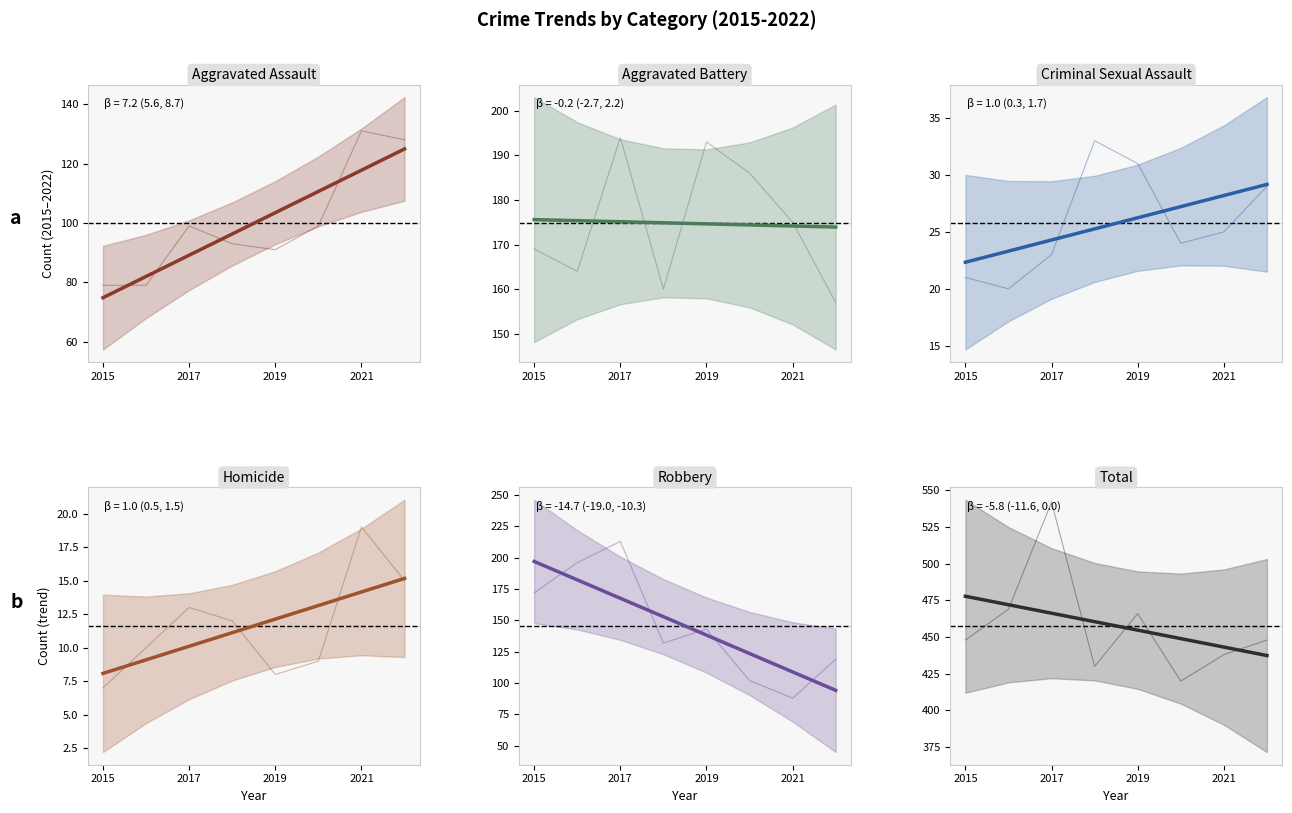

Which series has the widest spread of values?

Robbery